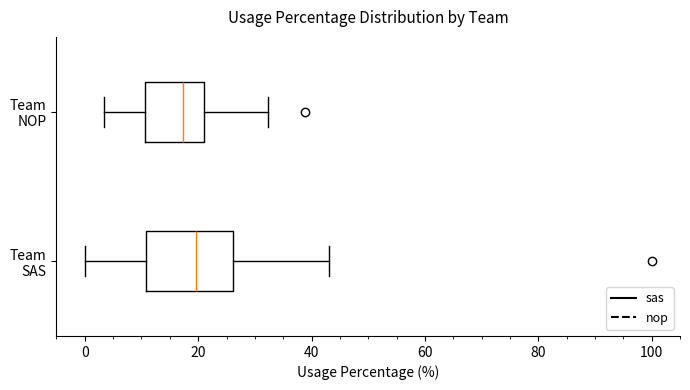

Which box is the widest, from its left edge to its right edge?

Team SAS